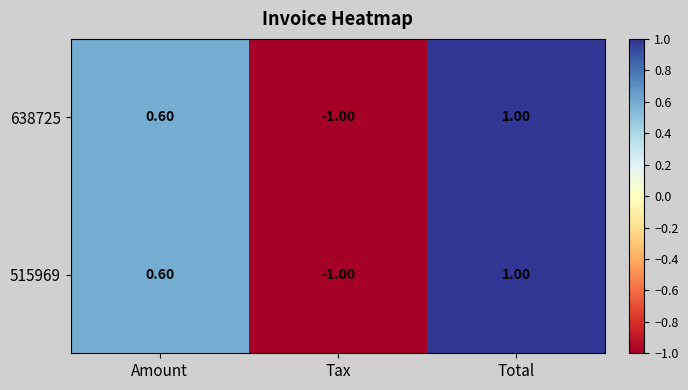

Which label corresponds to the smallest value in the chart?

Tax